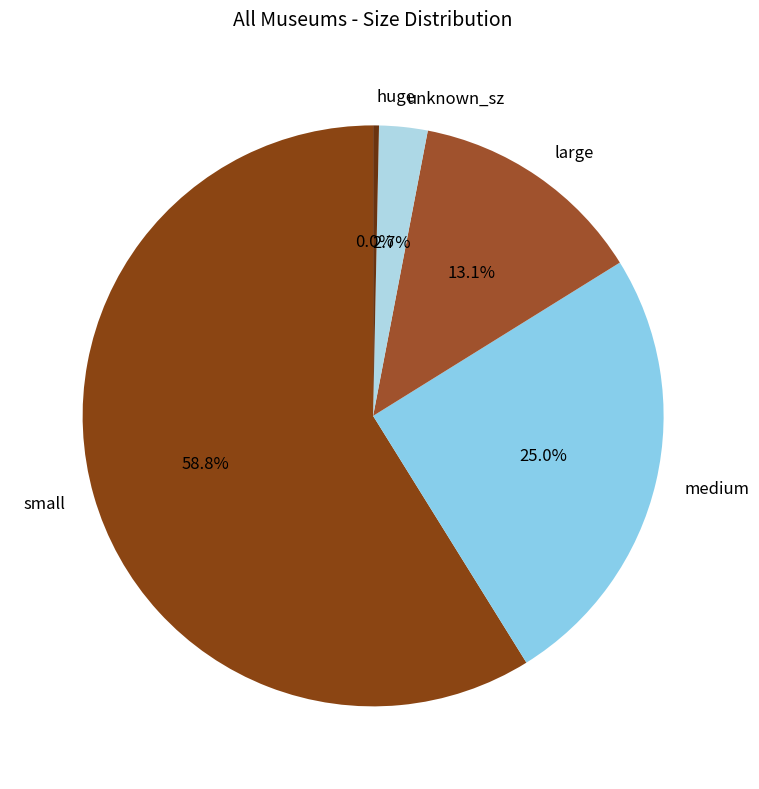

To the nearest percent, what percentage of the pie is large?

13%